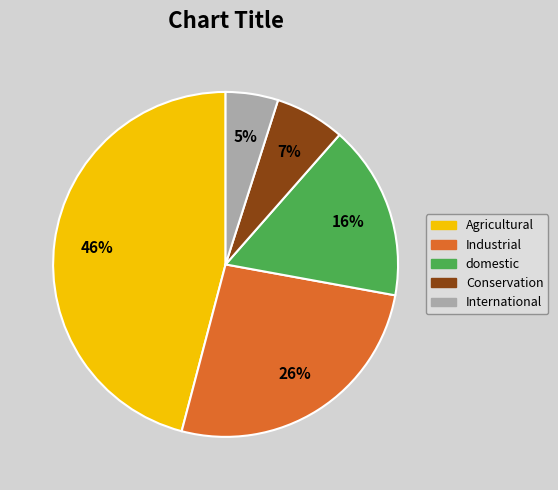

Does any single category account for the majority?

No